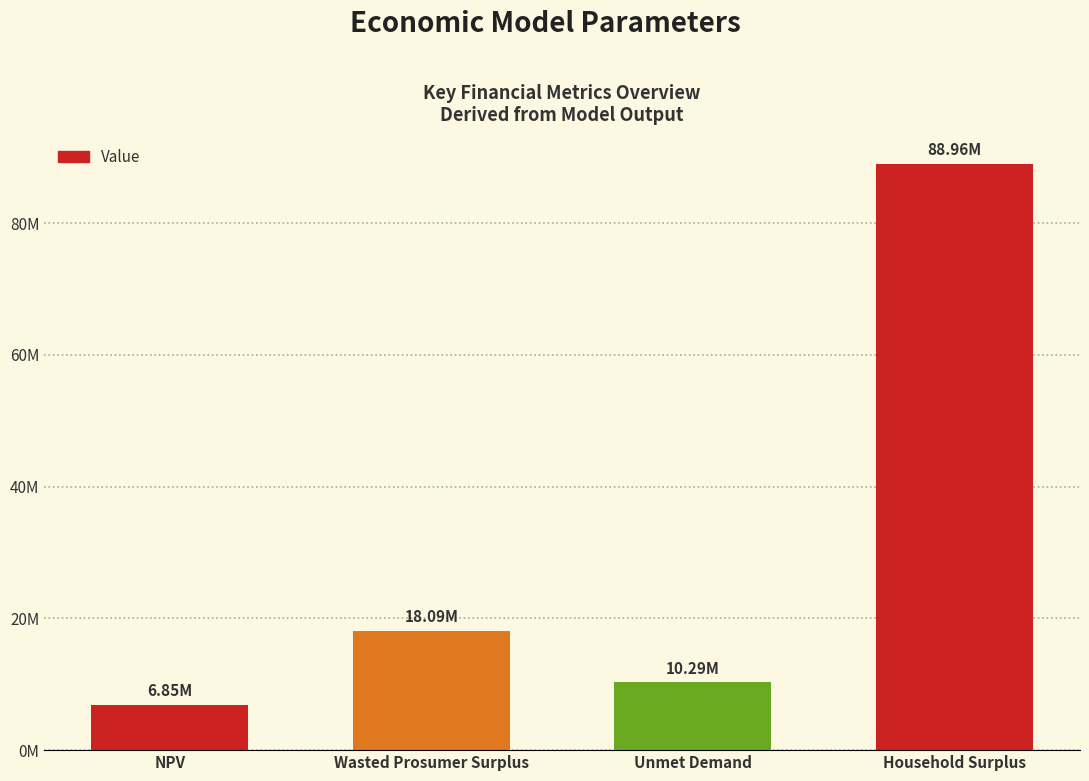

Approximately how many times larger is the value at Wasted Prosumer Surplus compared to Household Surplus?

0.2